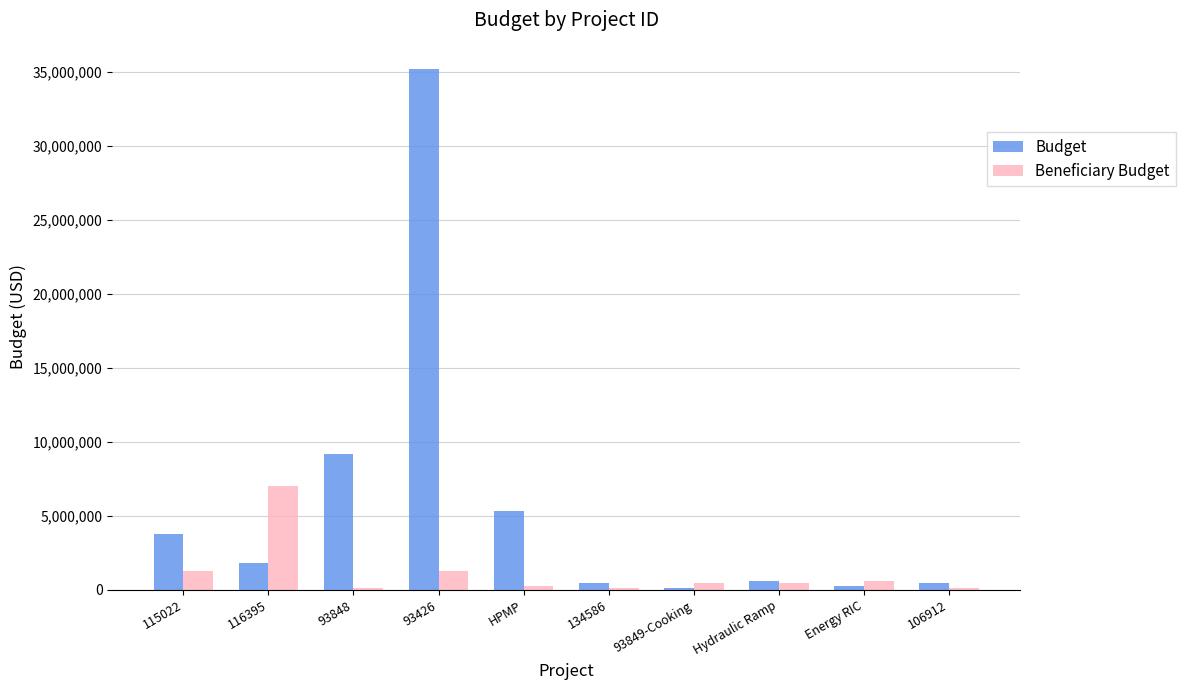

What is the label of the 4th bar from the left?

93426